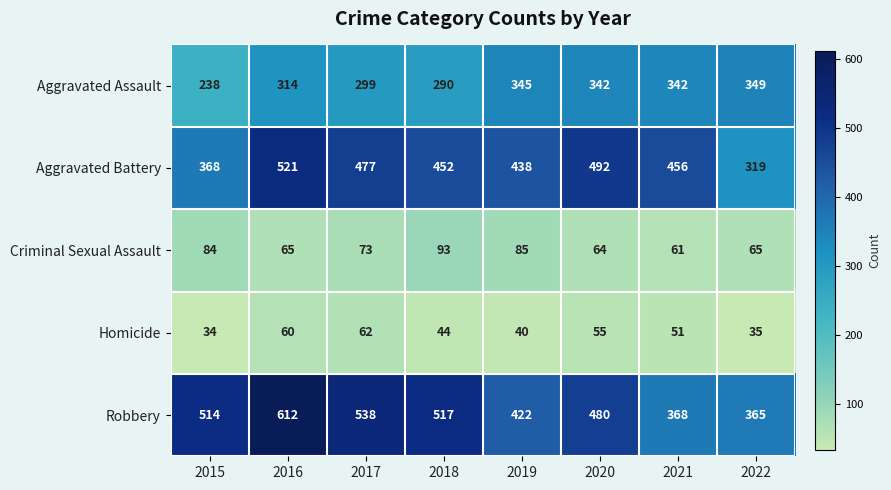

What is the minimum value for Robbery?

365